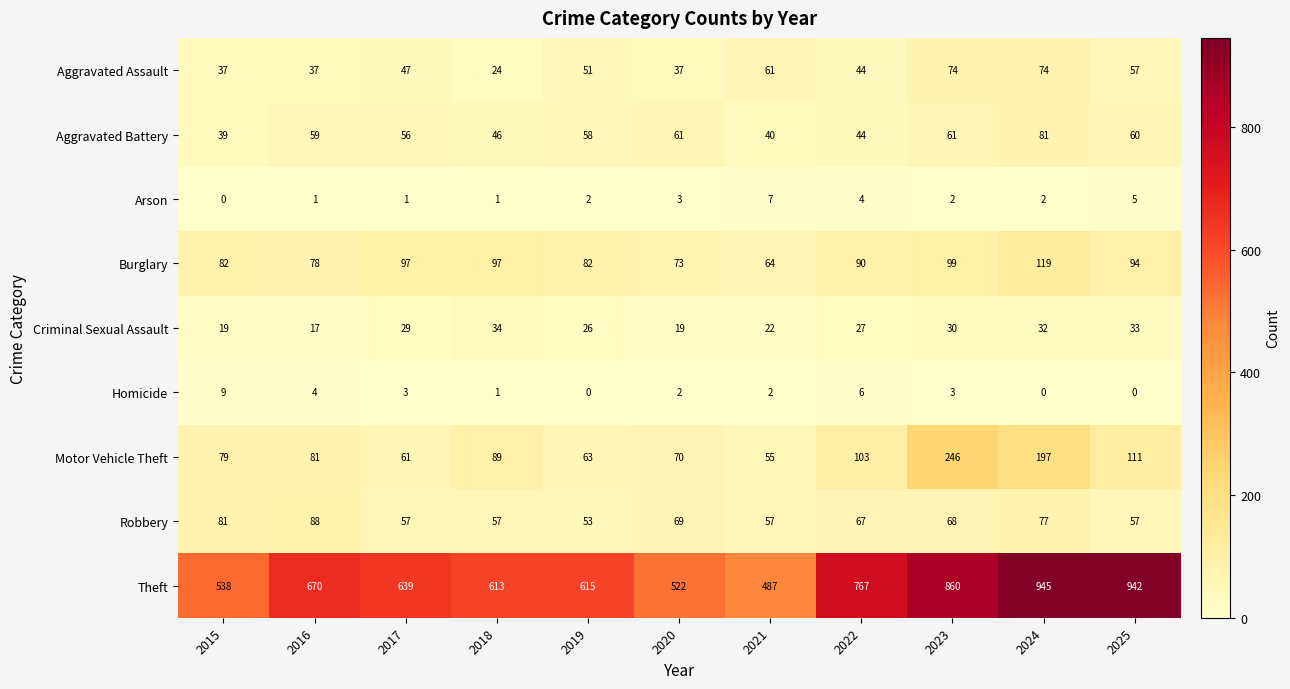

Where is Criminal Sexual Assault nearest to the value 25?

2019